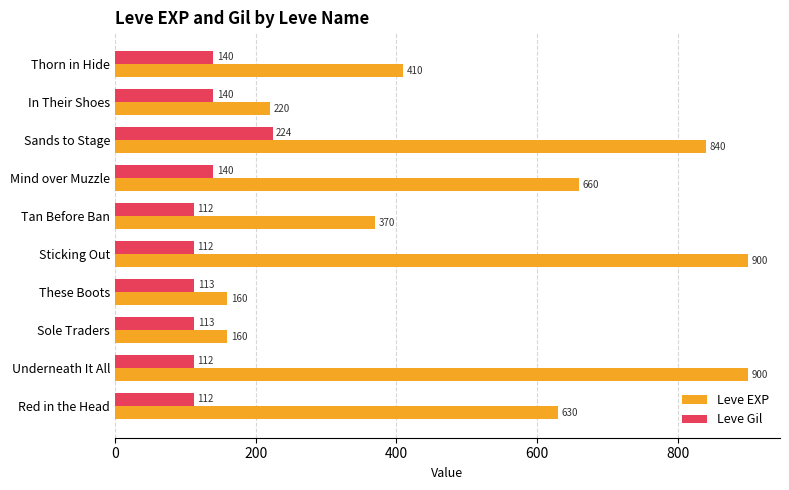

Which series has the largest range (max minus min)?

Leve EXP